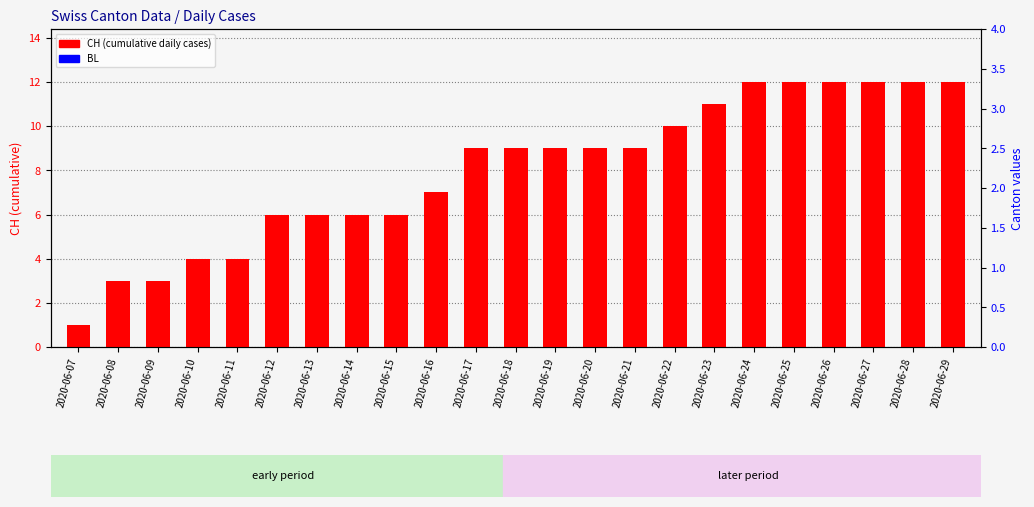

Does the chart contain any negative values?

No